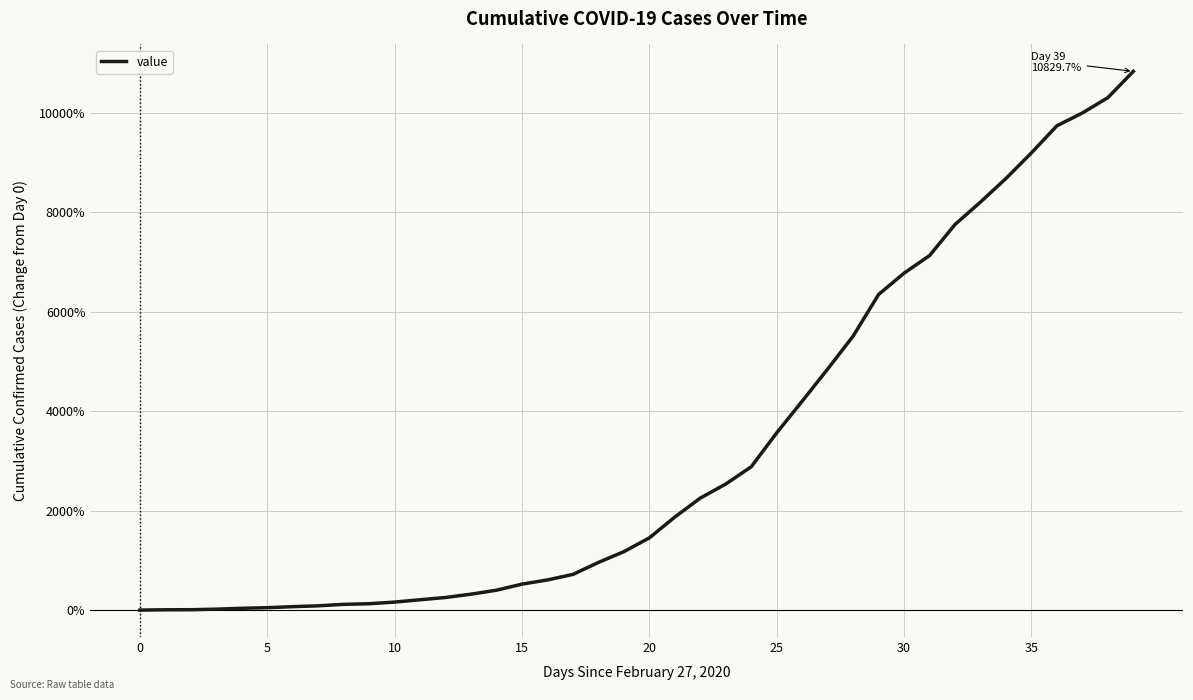

Reading left to right, extract all data points from this chart.

0.0	0.1	0.1	0.2	0.4	0.5	0.7	0.9	1.2	1.3	1.6	2.1	2.5	3.2	4.0	5.2	6.1	7.2	9.6	11.8	14.5	18.7	22.5	25.3	28.8	35.6	42.0	48.5	55.1	63.5	67.7	71.3	77.5	82.0	86.8	91.9	97.4	99.9	103.0	108.3